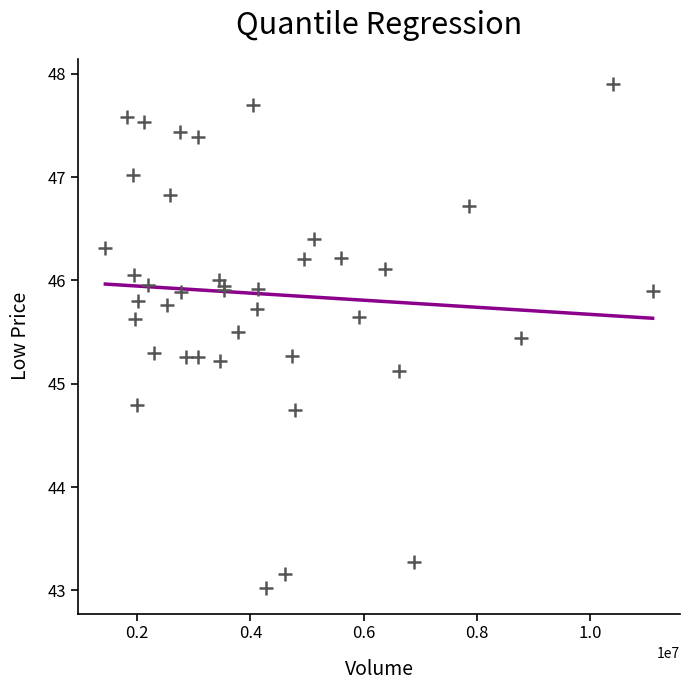

What Y value in the scatter plot is closest to 45?

45.1